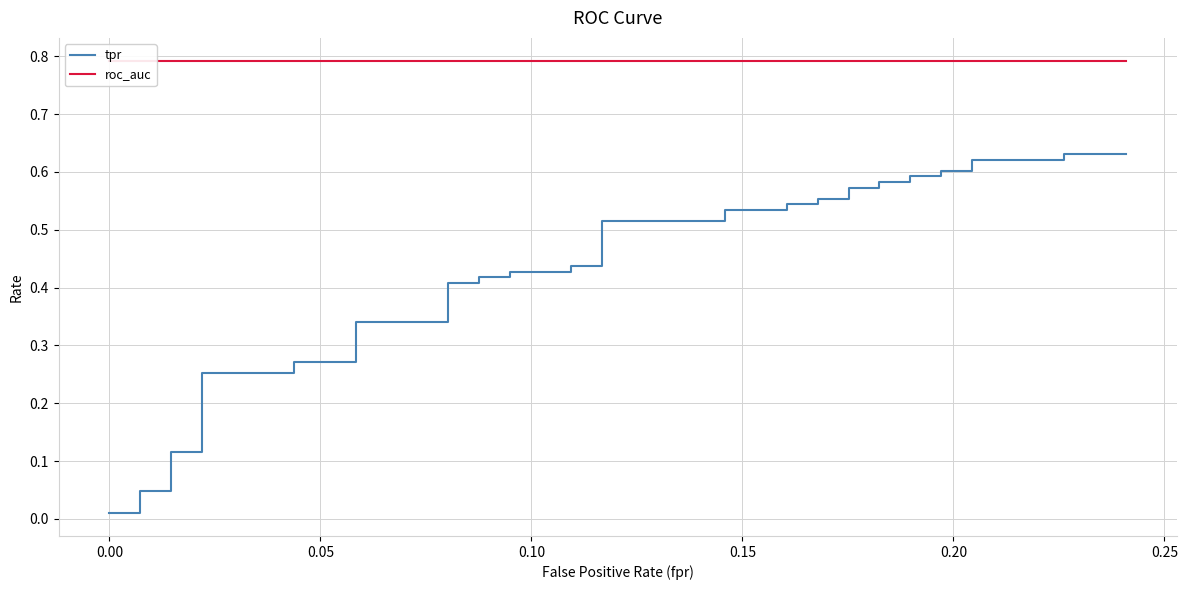

Is it true that roc_auc equals 0.8 at 0.15?

True